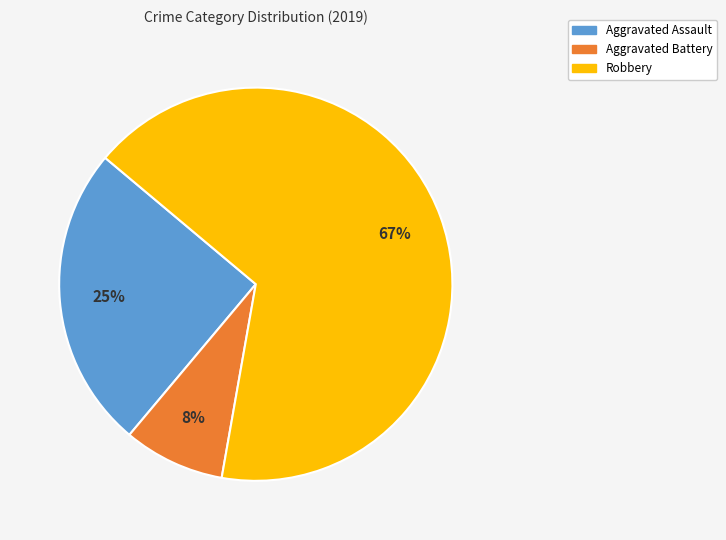

Between Aggravated Assault and Robbery, which is larger?

Robbery